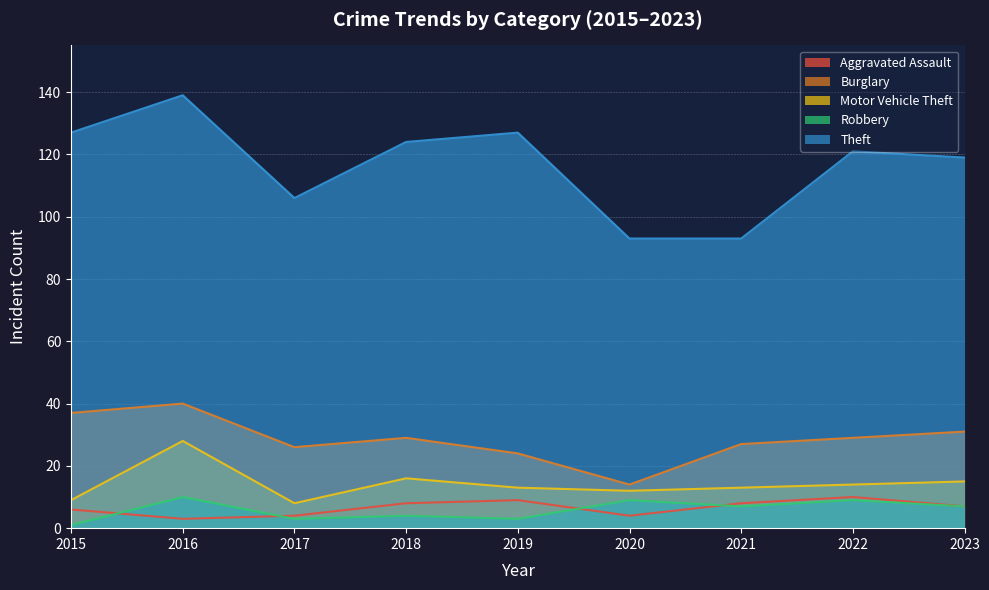

At which label is Robbery closest to 5?

2018